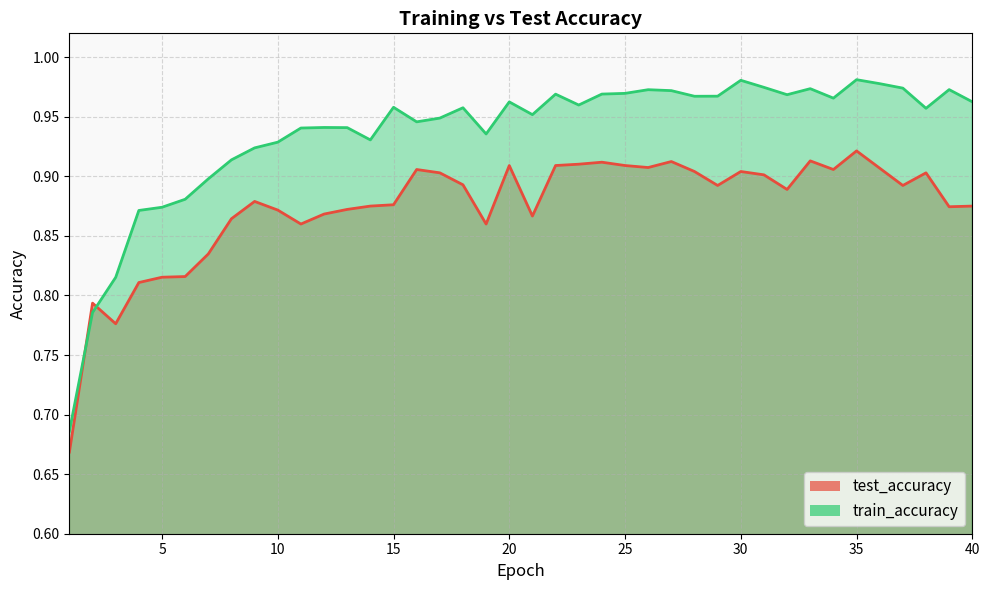

Which series changed the most between 5 and 26?

train_accuracy